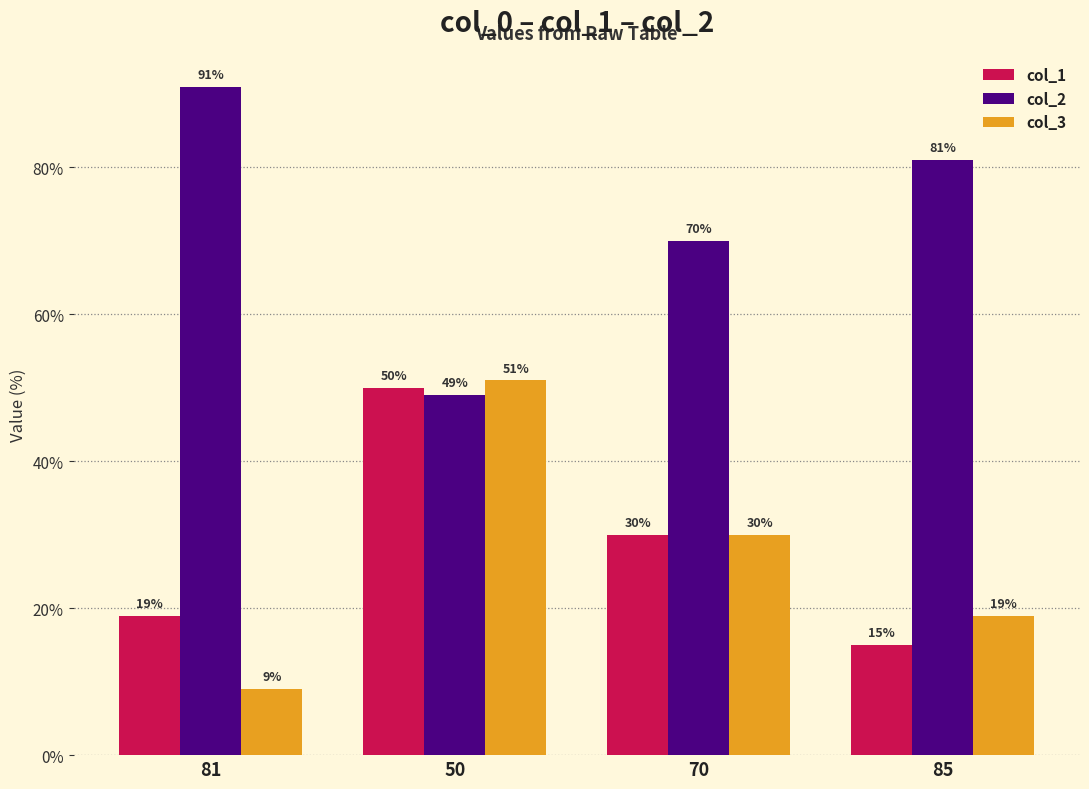

Is the value of col_1 at 50 greater than the value of col_2 at 85?

No